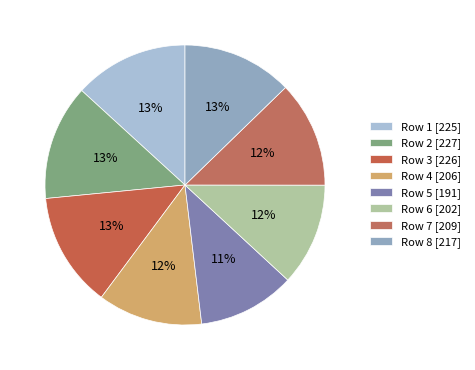

Is there a majority slice in this chart?

No